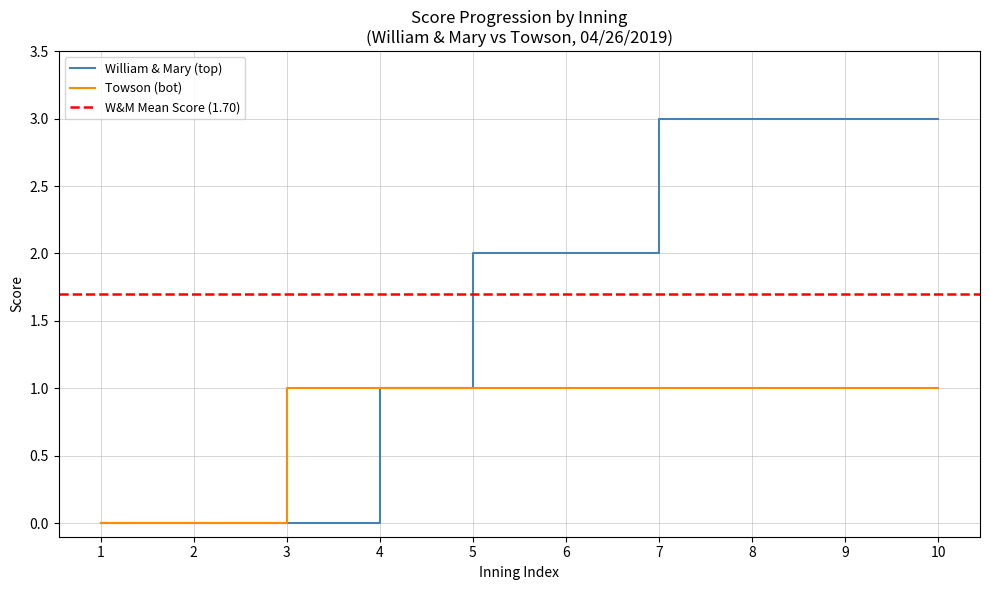

Is it true that Towson (bot) equals 1 at 9?

True